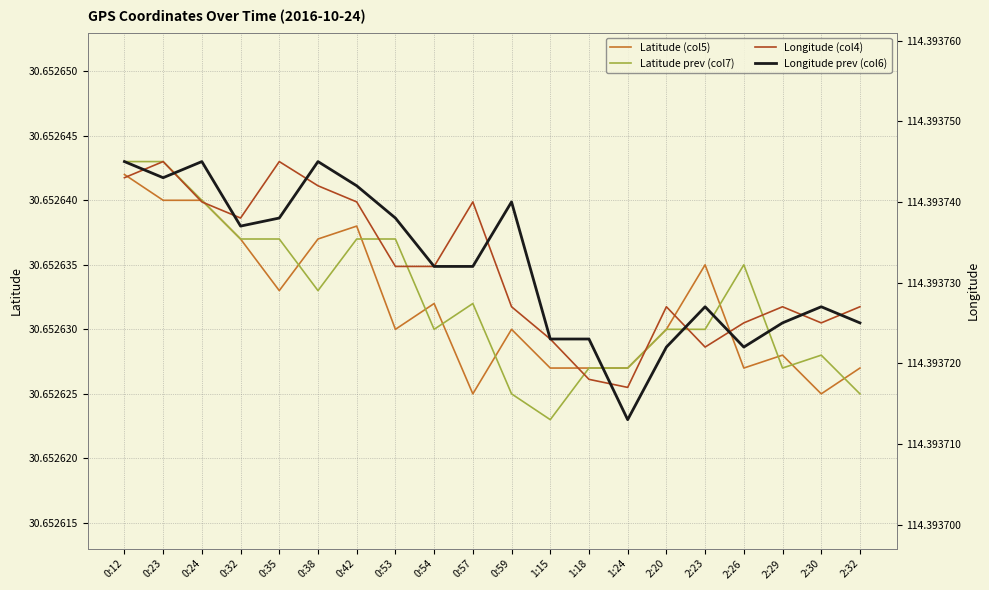

List the series in order of their peak value, highest first.

Longitude (col4), Longitude prev (col6), Latitude prev (col7), Latitude (col5)